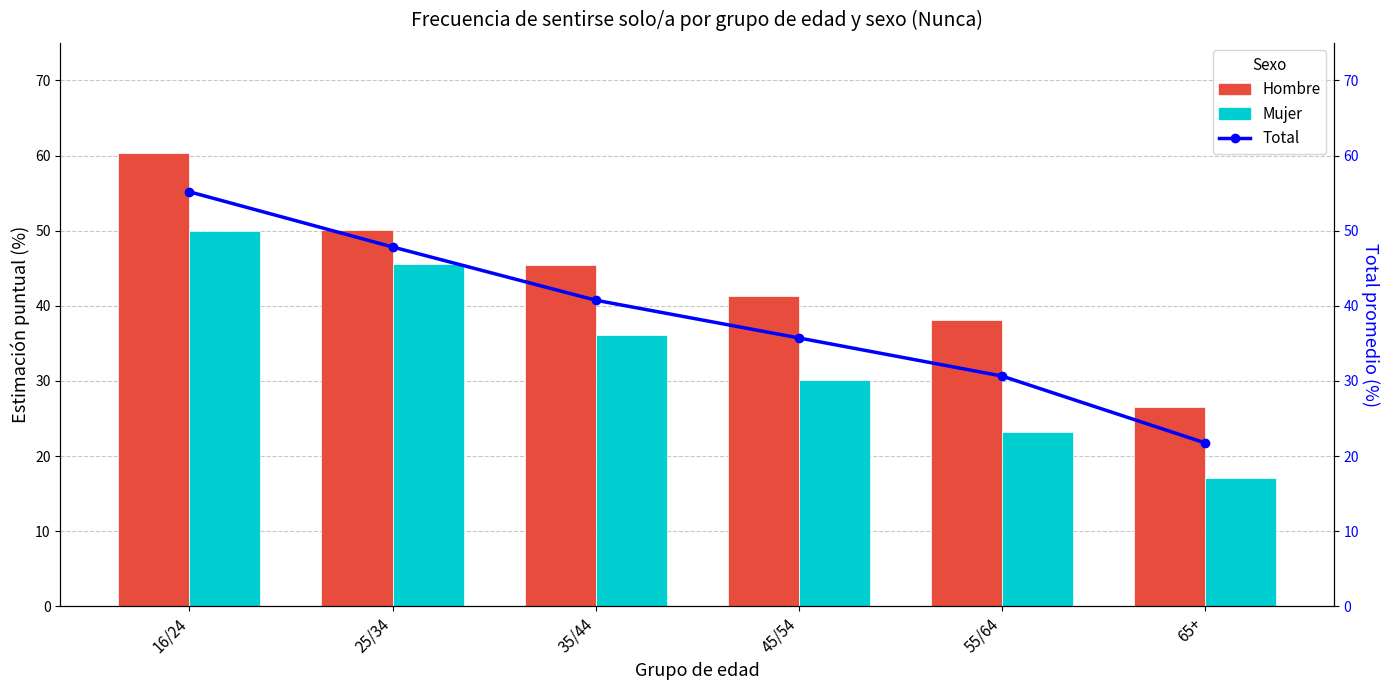

What is the average value of the Hombre series?

43.6